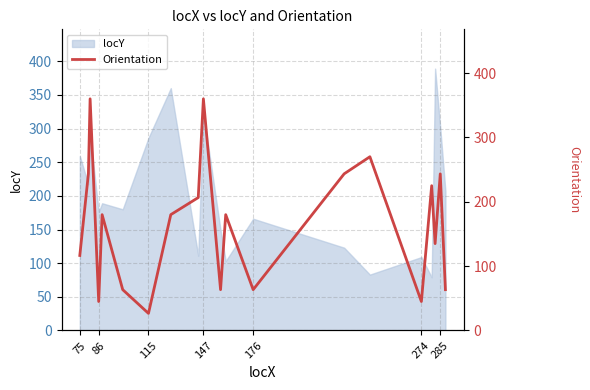

The value of locY at 285 is 199. True or false?

False